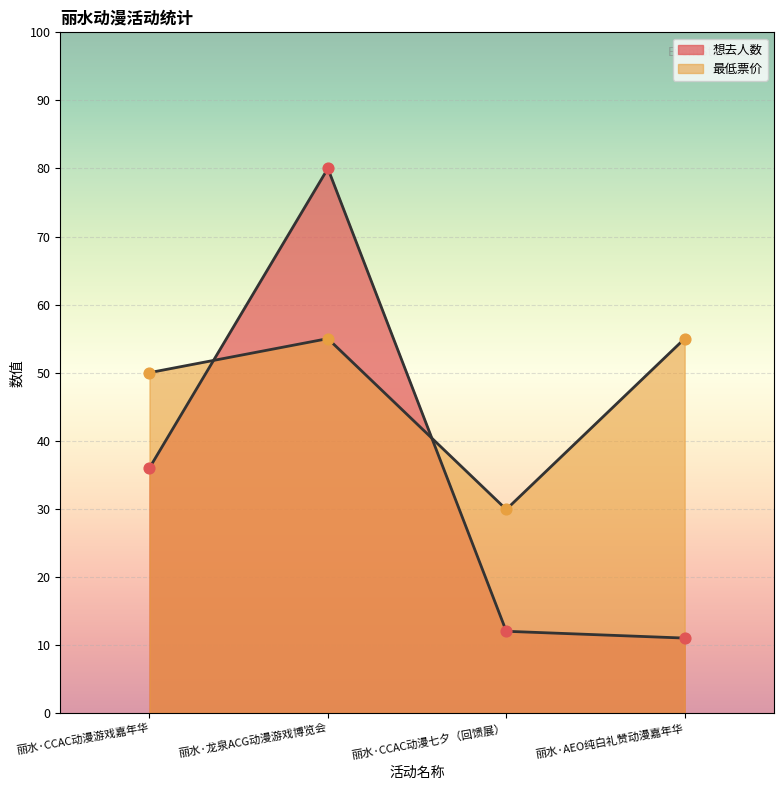

Which series has the largest Y range (max minus min)?

想去人数